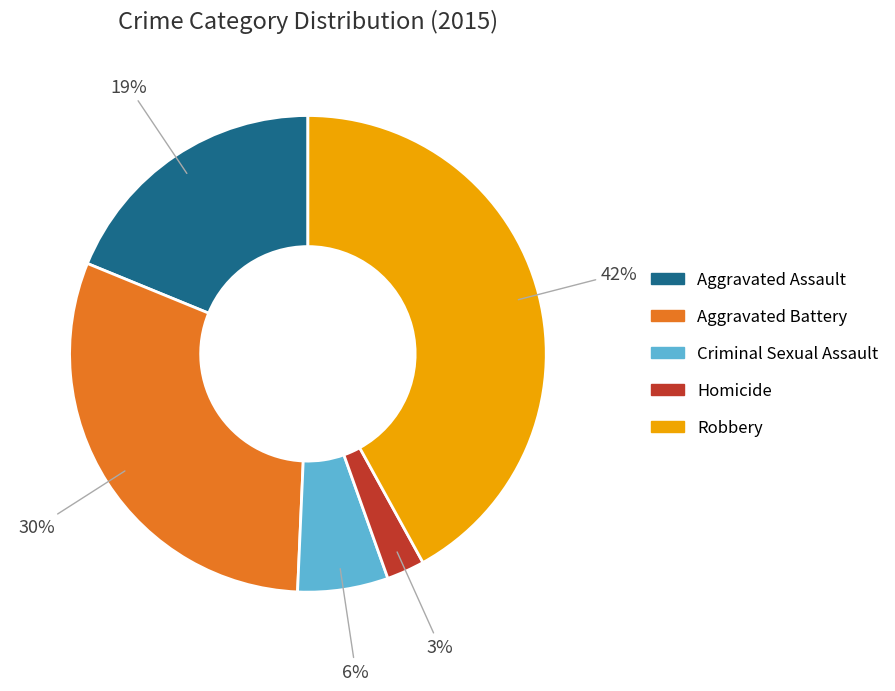

Count the number of slices in the pie.

5